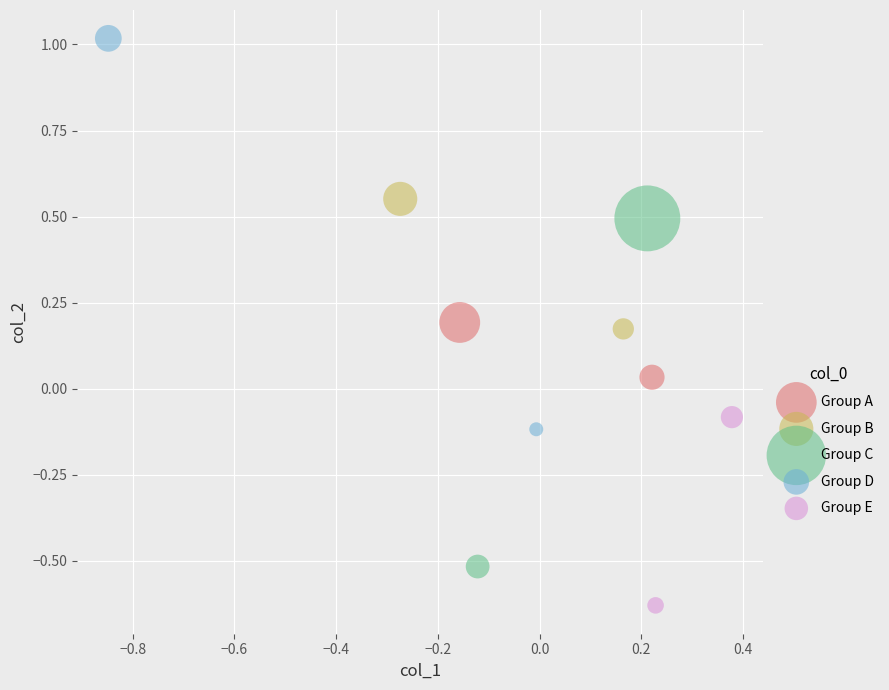

What are all the series names shown in the legend?

Group A, Group B, Group C, Group D, Group E